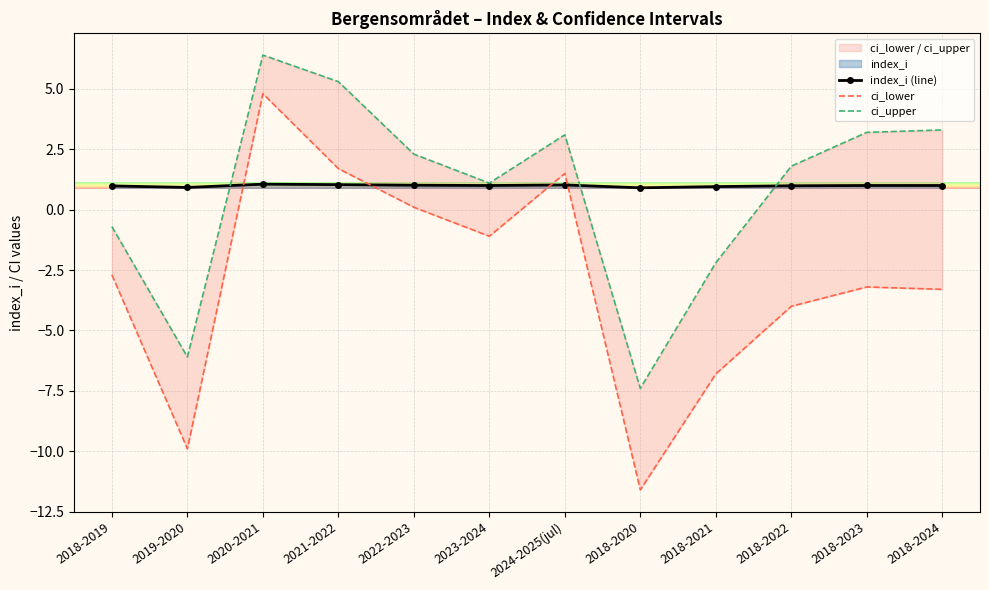

Is it true that index_i (line) equals 1.0 at 2018-2023?

True